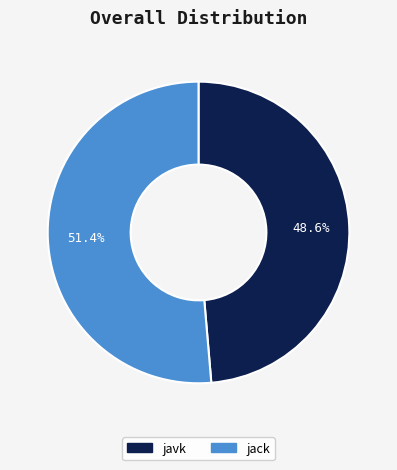

What percentage is the javk slice, to the nearest percent?

49%